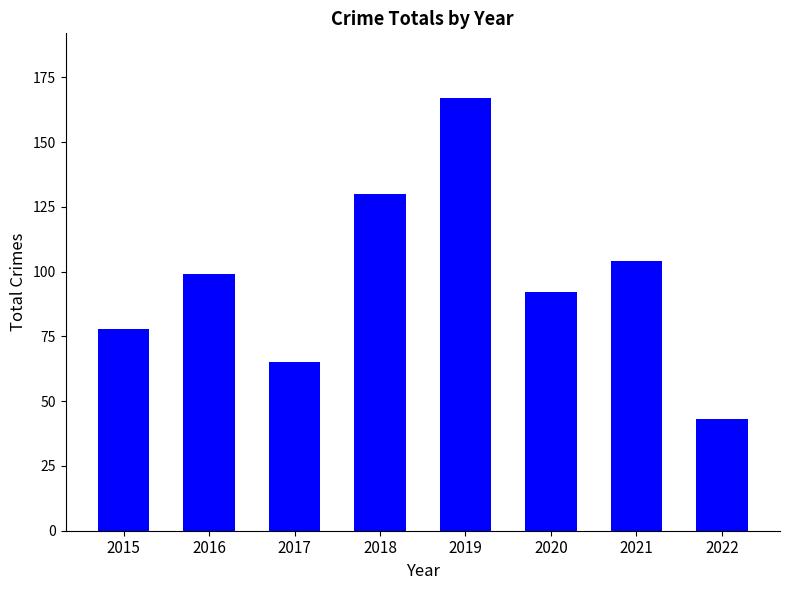

True or false: the data shows 43 at 2022.

True